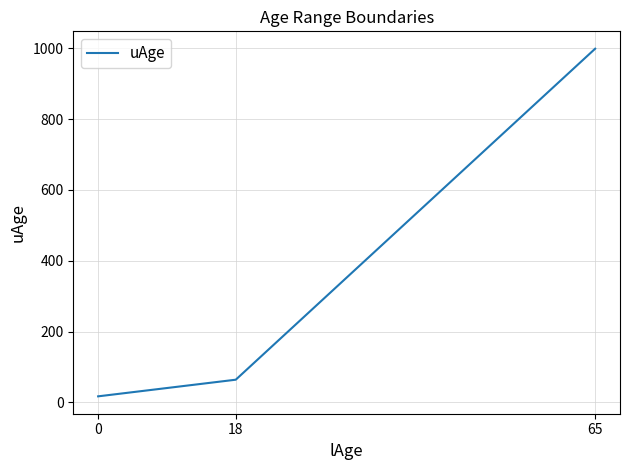

What is the difference between the maximum and minimum values?

982